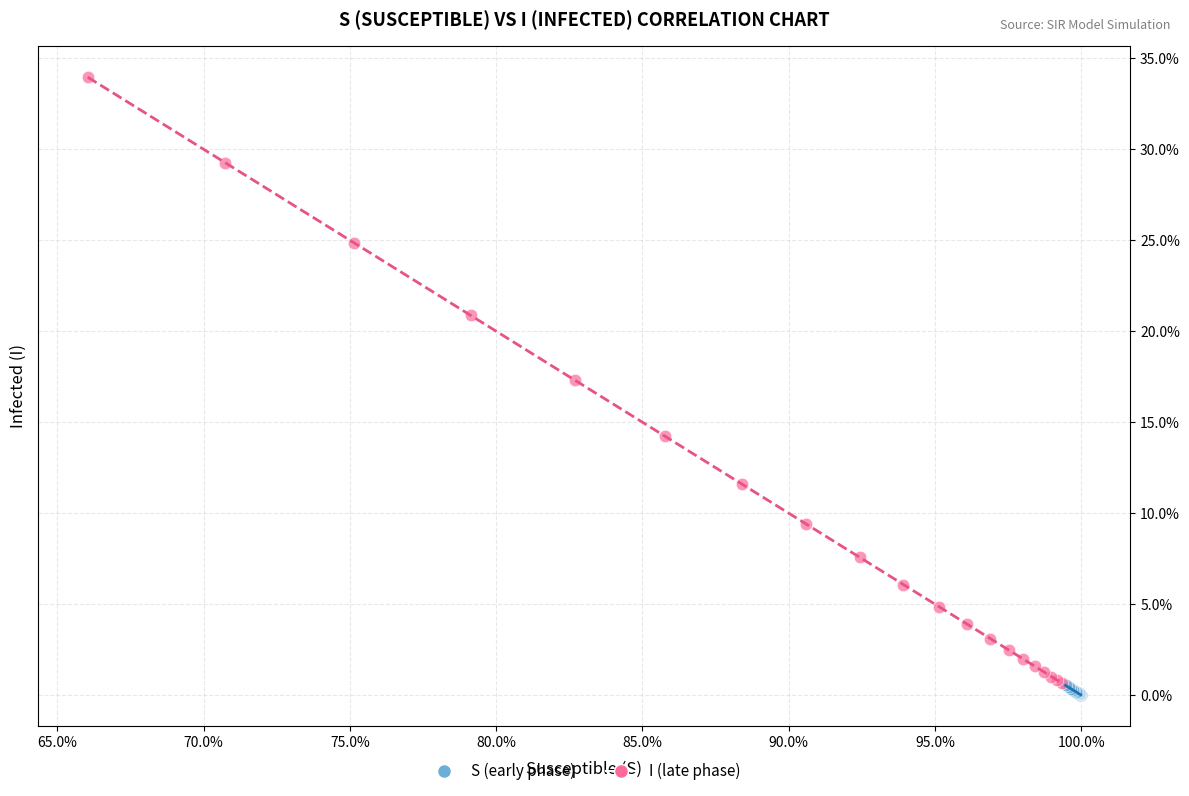

Which series contains the highest Y value?

I (late phase)